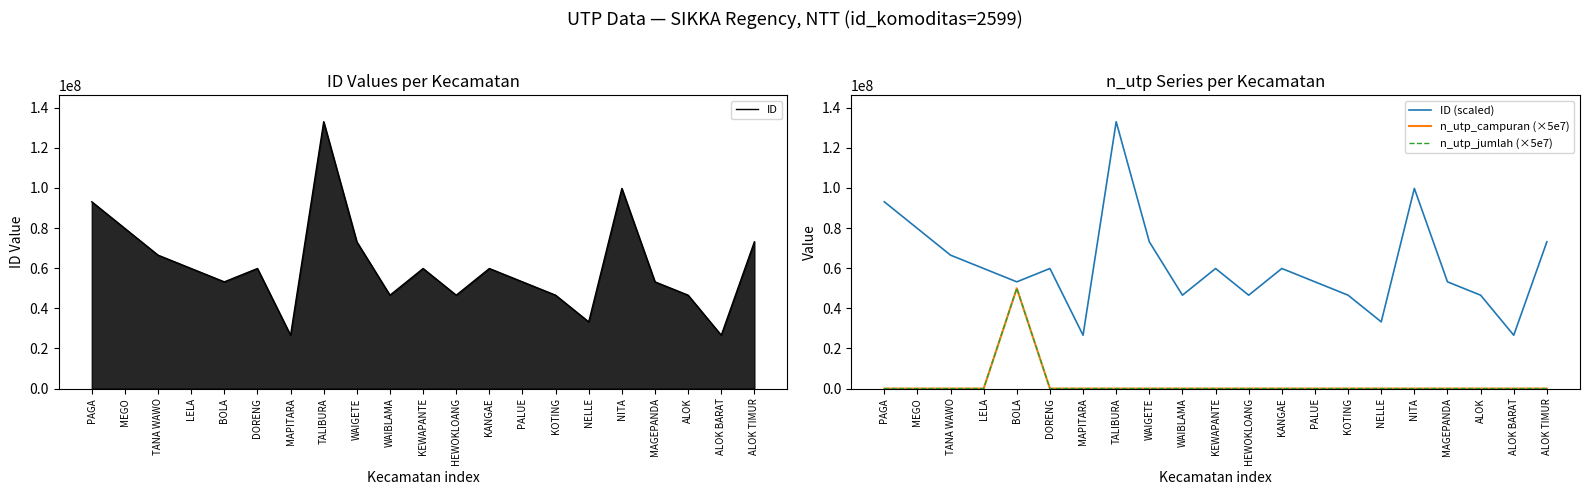

In ID, how many points are lower than both neighbors (excluding endpoints)?

6